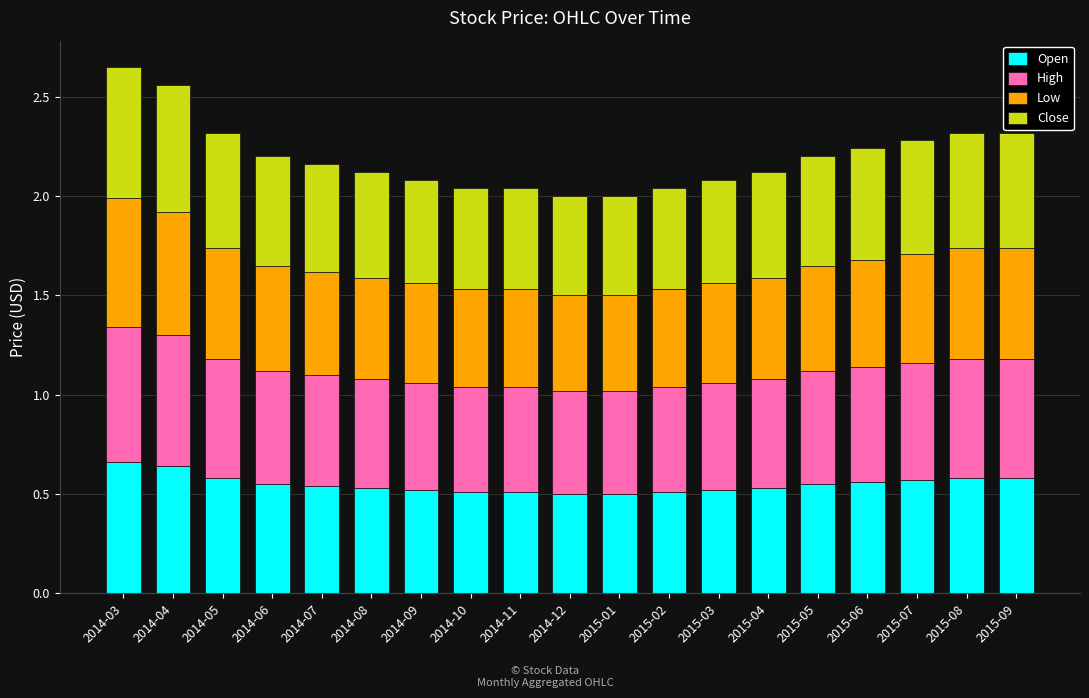

What are all the series names shown in the legend?

Open, High, Low, Close